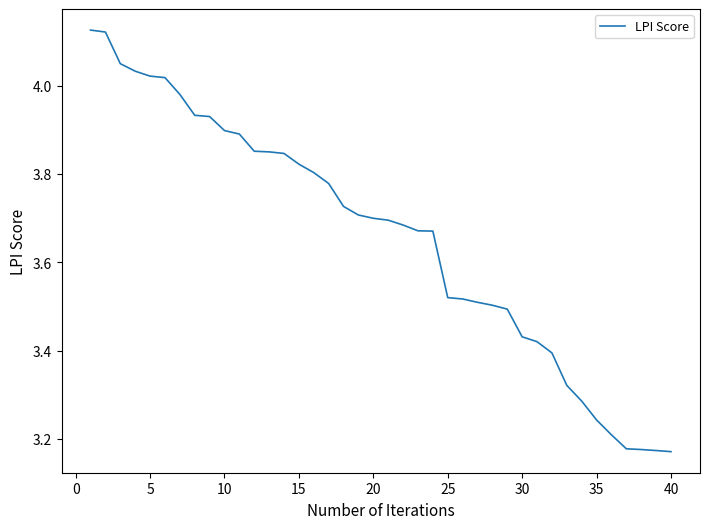

What is the difference between the maximum and minimum values?

1.0